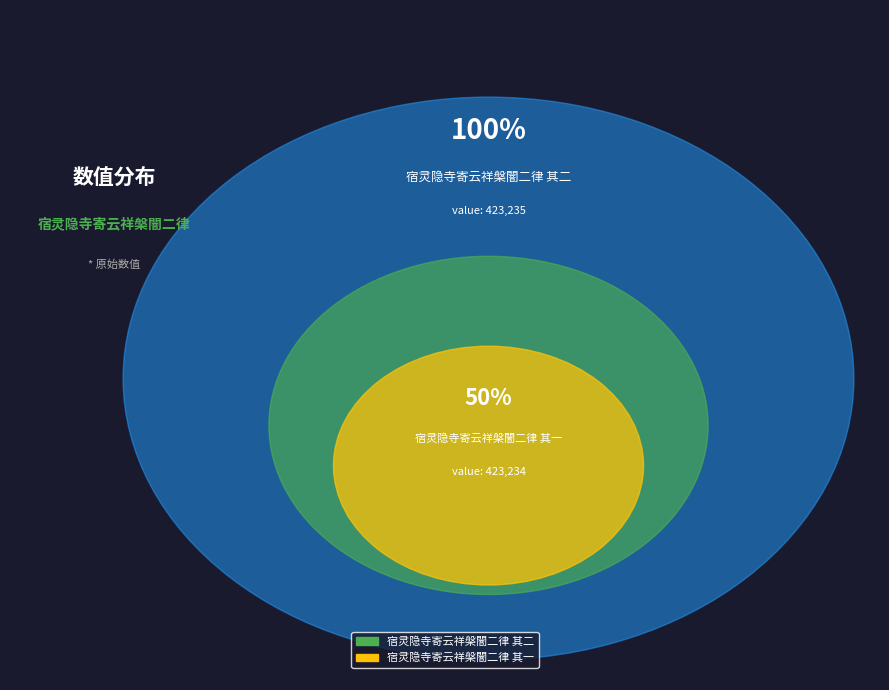

Rank the categories by value from highest to lowest.

宿灵隐寺寄云祥槃闇二律 其二, 宿灵隐寺寄云祥槃闇二律 其一